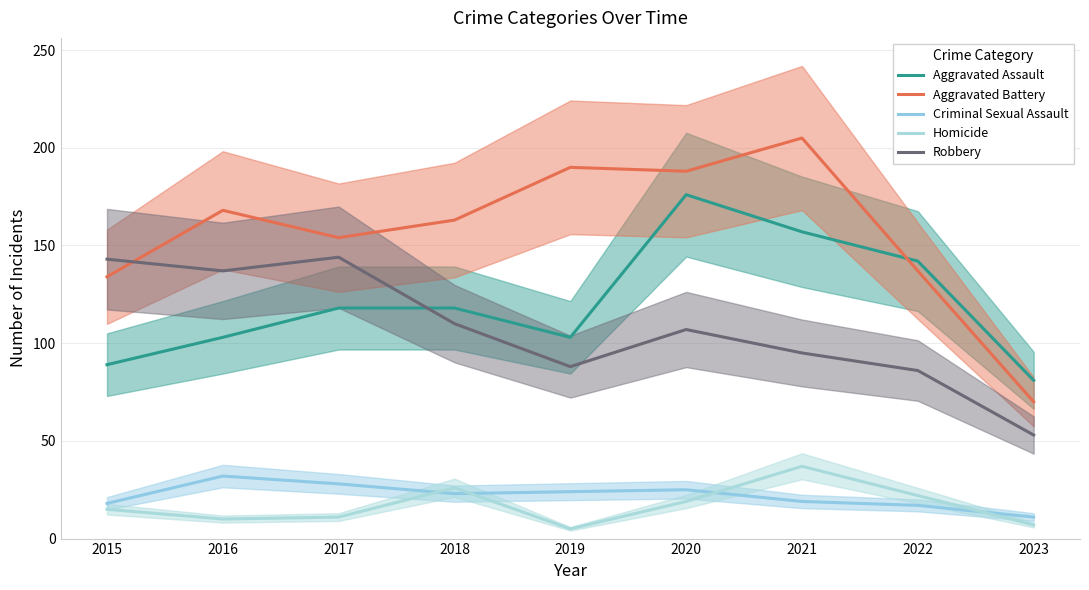

List the labels in order of Robbery value, smallest first.

2023, 2022, 2019, 2021, 2020, 2018, 2016, 2015, 2017